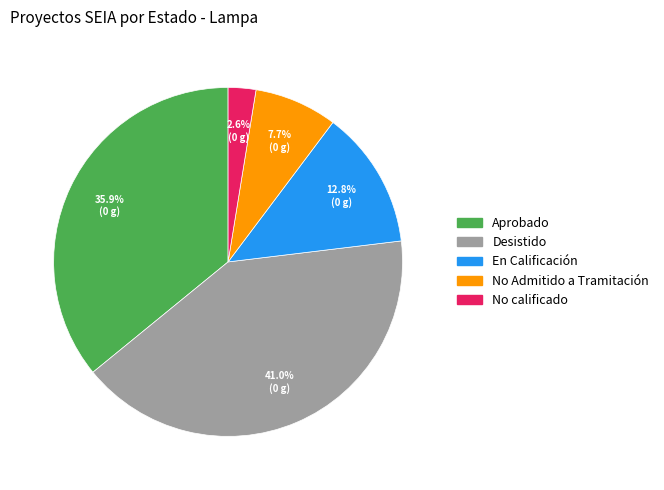

Approximately how many times larger is the value at Desistido compared to En Calificación?

3.2